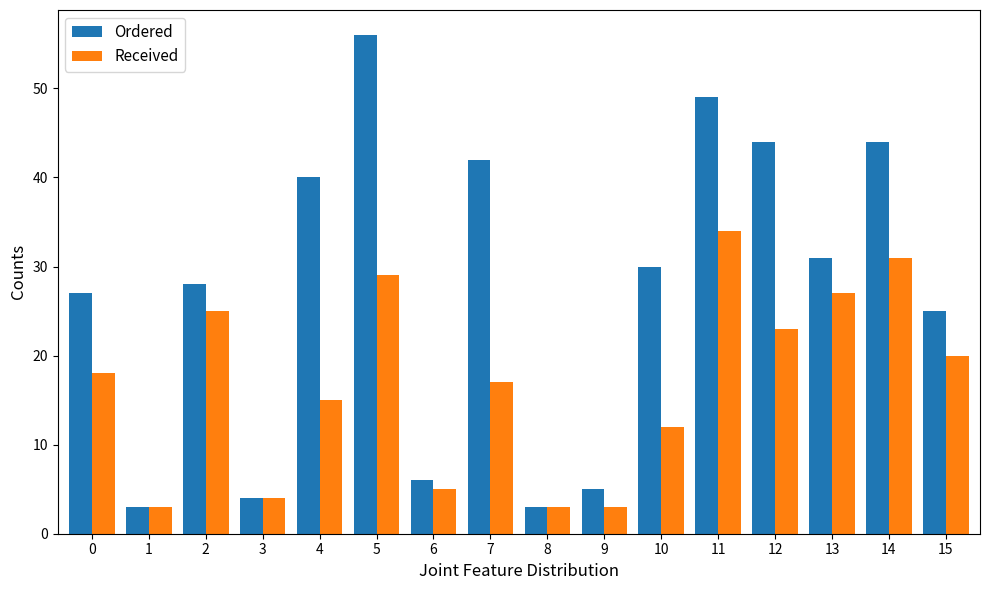

At which label does Ordered reach its peak?

5